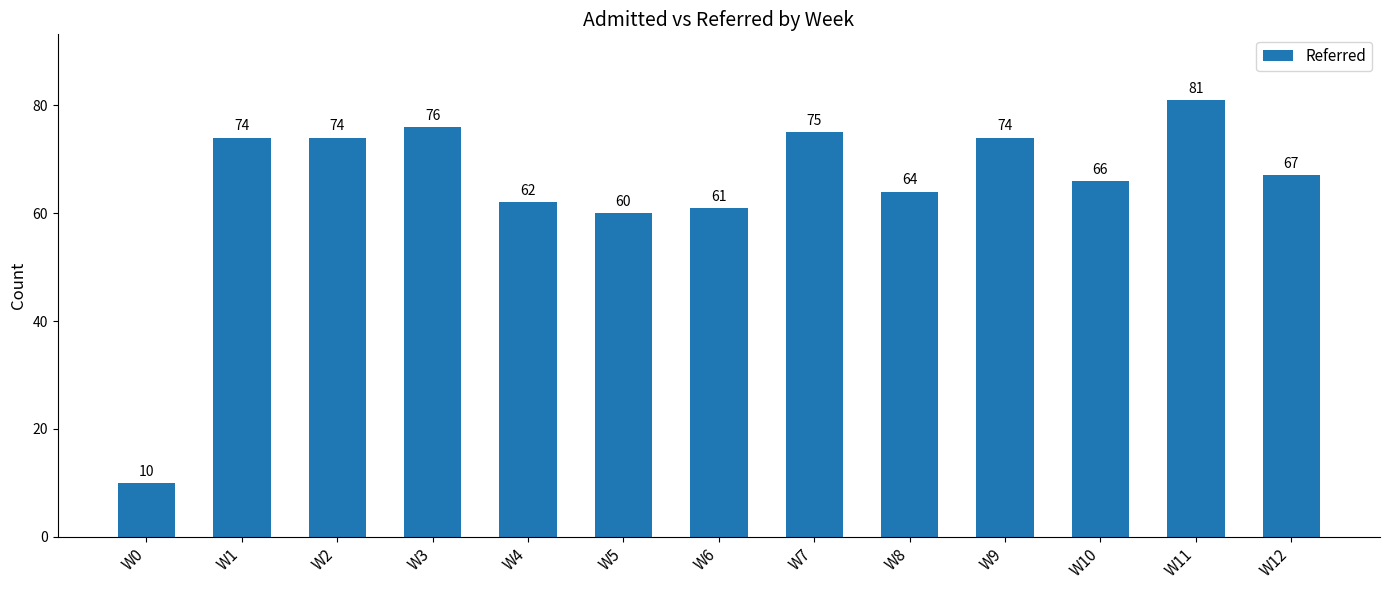

The chart shows a value of 64 at W8. True or false?

True